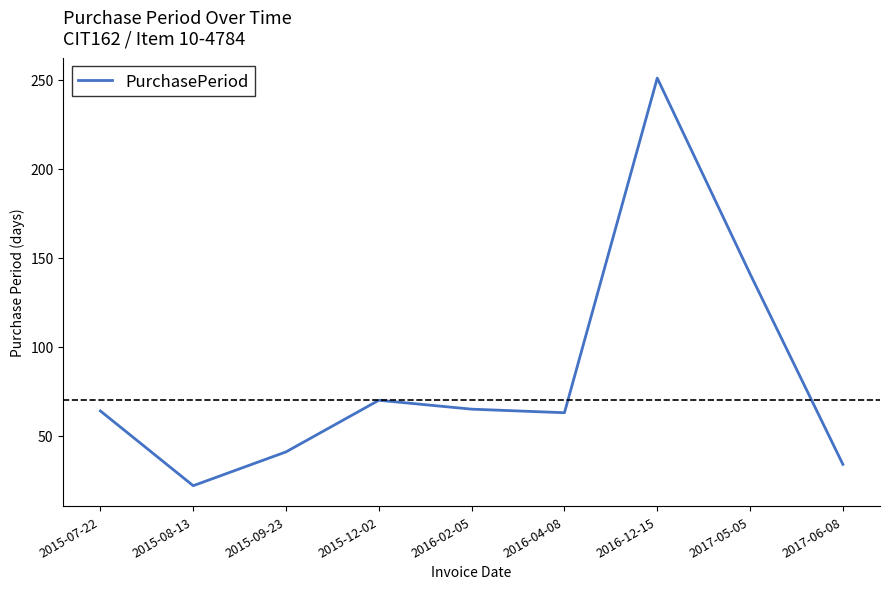

What position from the left is 2016-12-15?

7